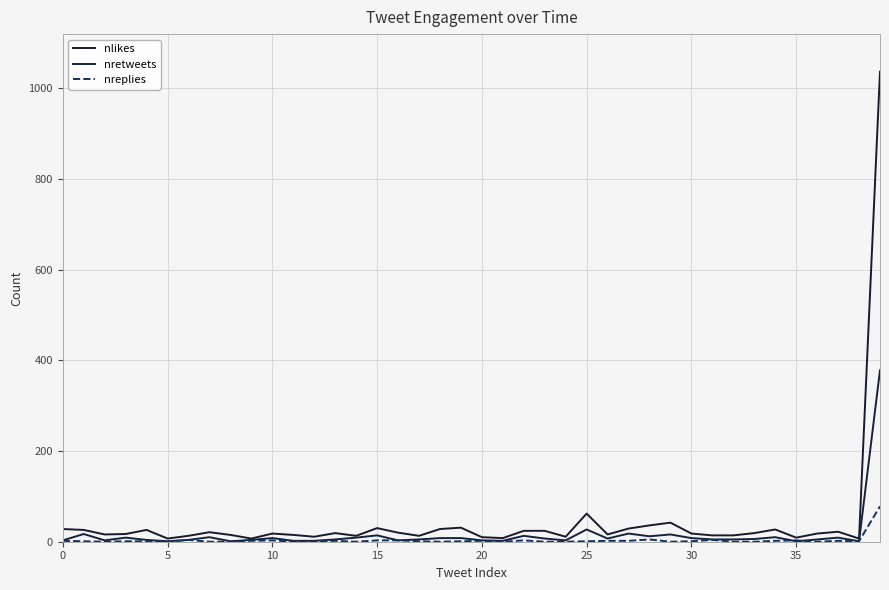

What is the value of the nlikes point at the 22nd from the left?

8